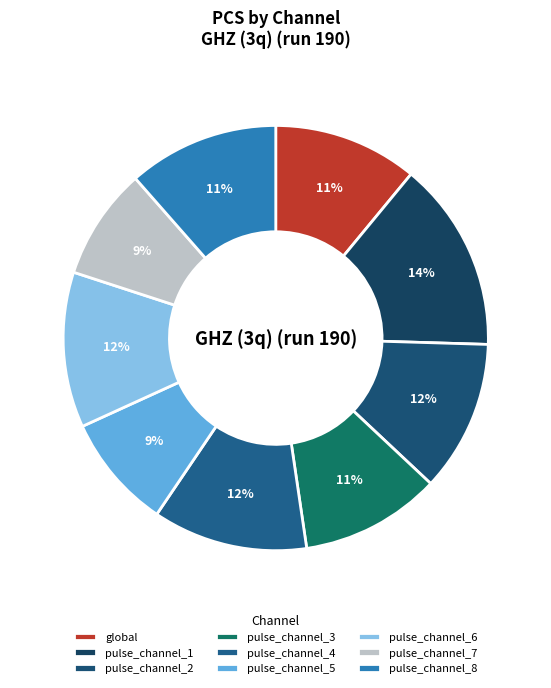

How many slices are in this pie chart?

9